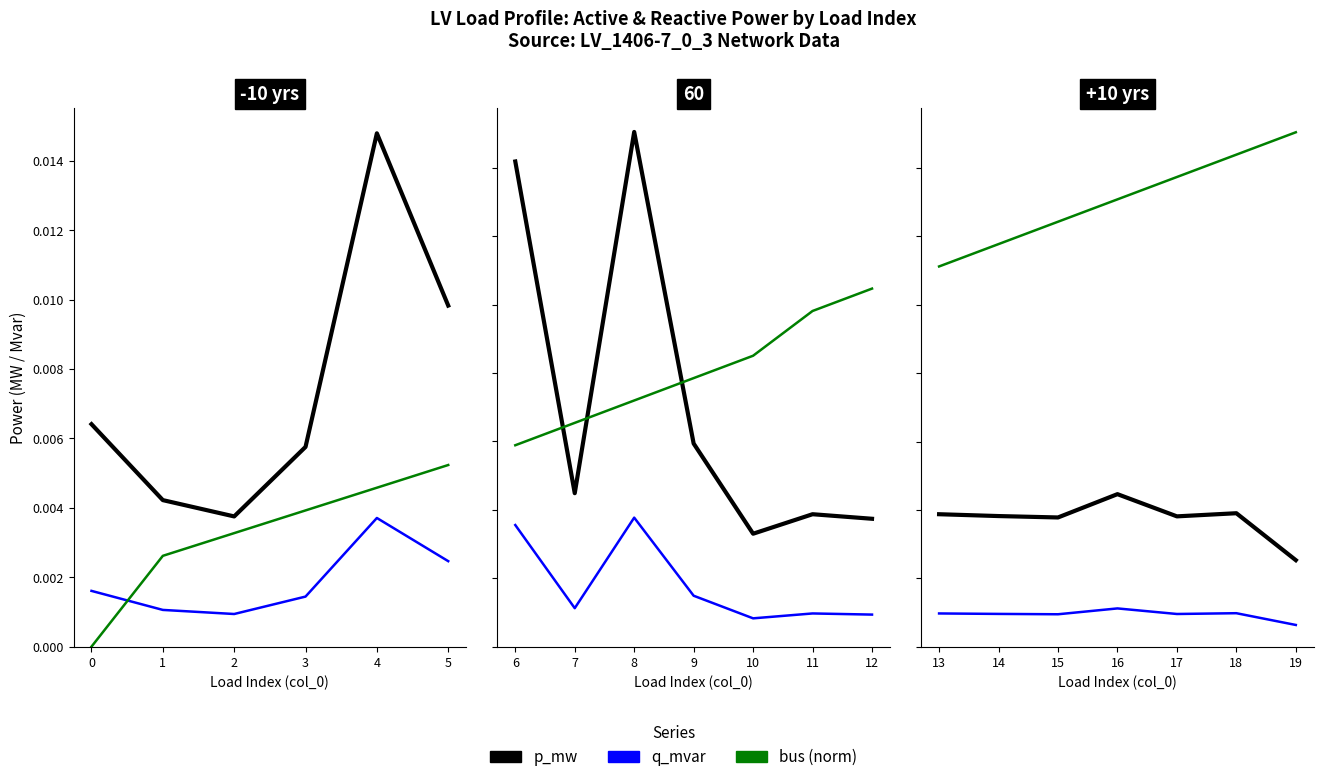

True or false: q_mvar has a value of 0.0 at 16.

False